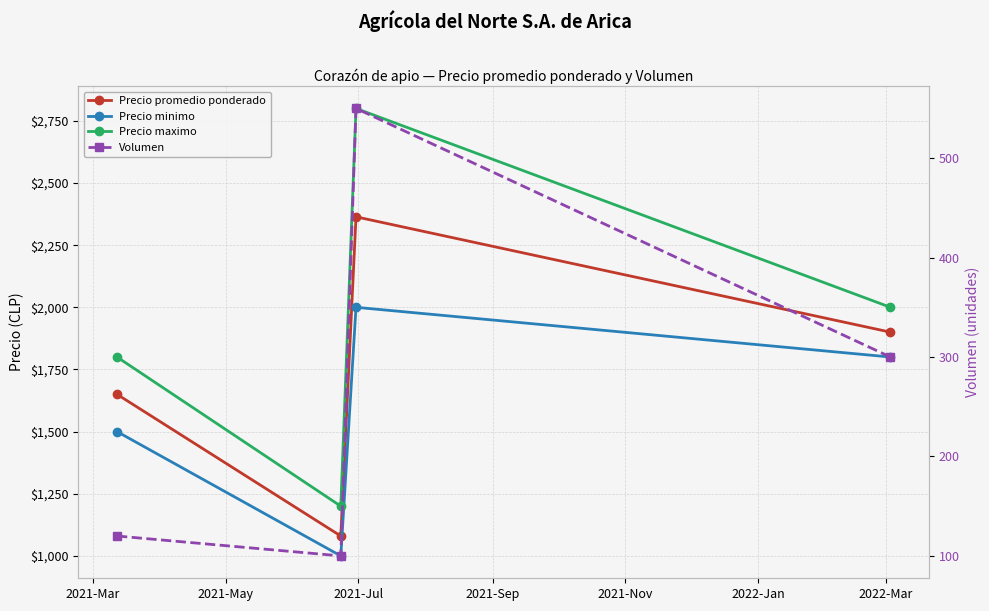

Which series has the largest total across all categories?

Precio maximo